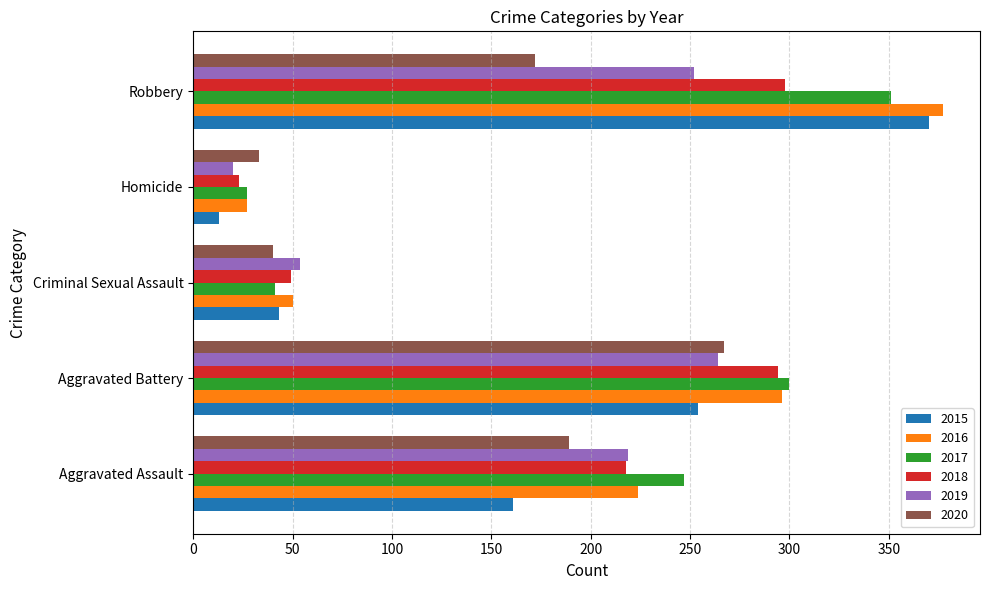

What is the difference between the 2019 values at Aggravated Assault and Robbery?

33